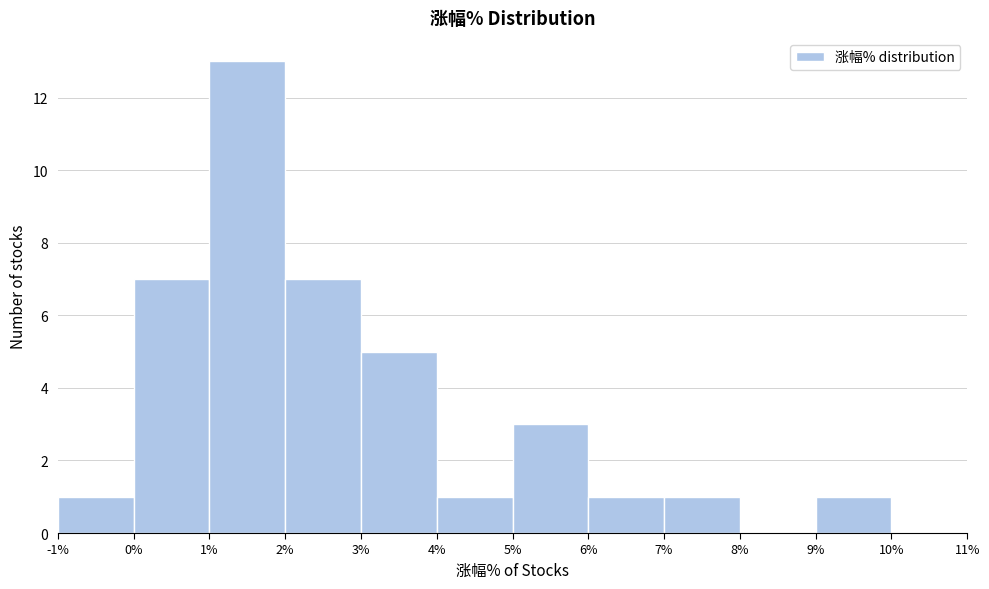

Reading left to right, list every bar in this chart as the range it spans on the x-axis followed by its height. The values are not printed on the chart, so give them approximately, as read against the axis.

-1% to 0%: 1
0% to 1%: 7
1% to 2%: 13
2% to 3%: 7
3% to 4%: 5
4% to 5%: 1
5% to 6%: 3
6% to 7%: 1
7% to 8%: 1
8% to 9%: 0
9% to 10%: 1
10% to 11%: 0